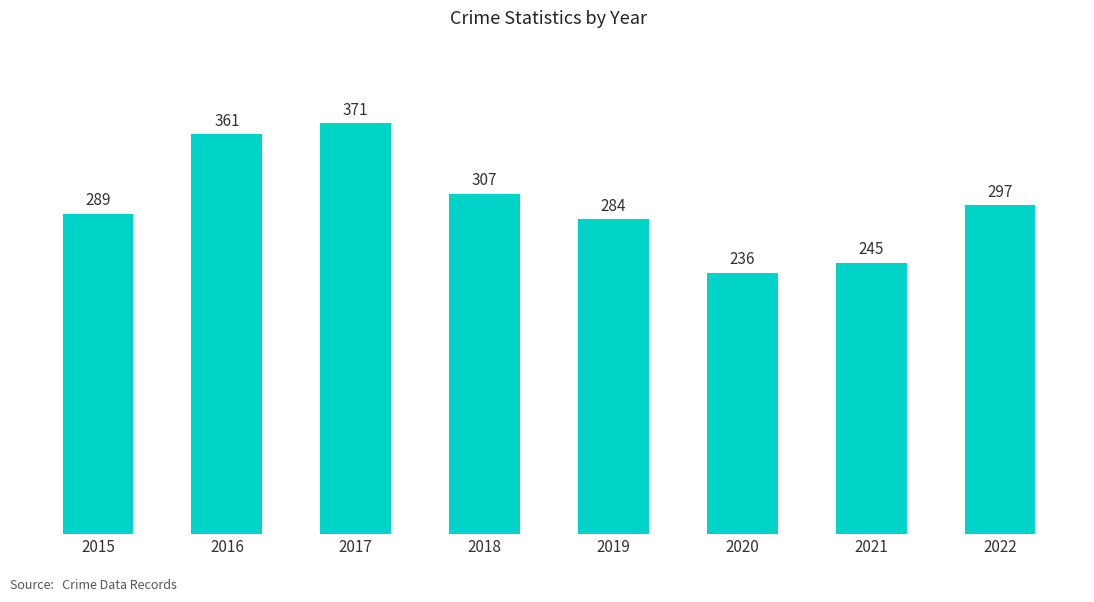

The value at 2019 is 441. True or false?

False